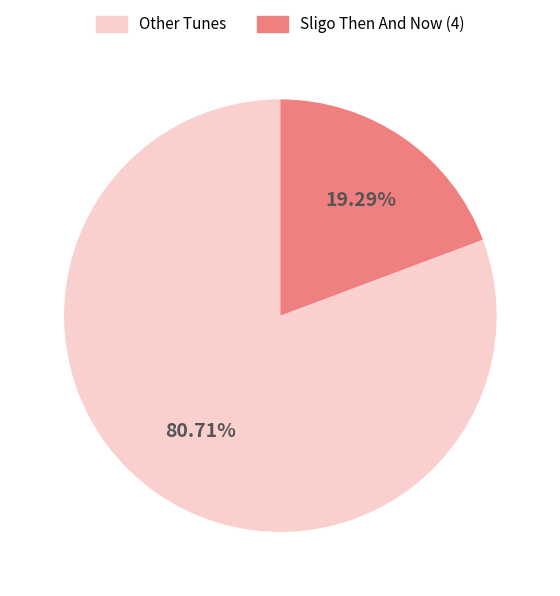

Does any single category account for the majority?

Yes